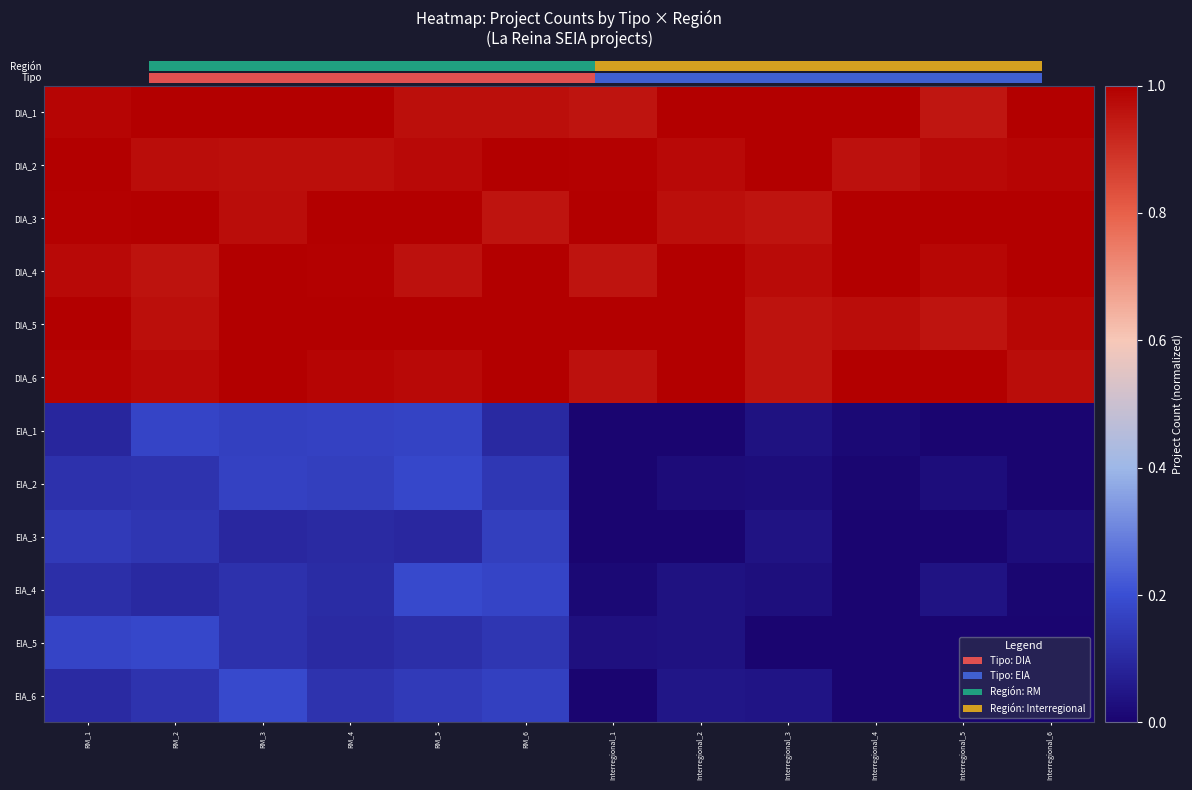

Count the number of categories in the chart.

12